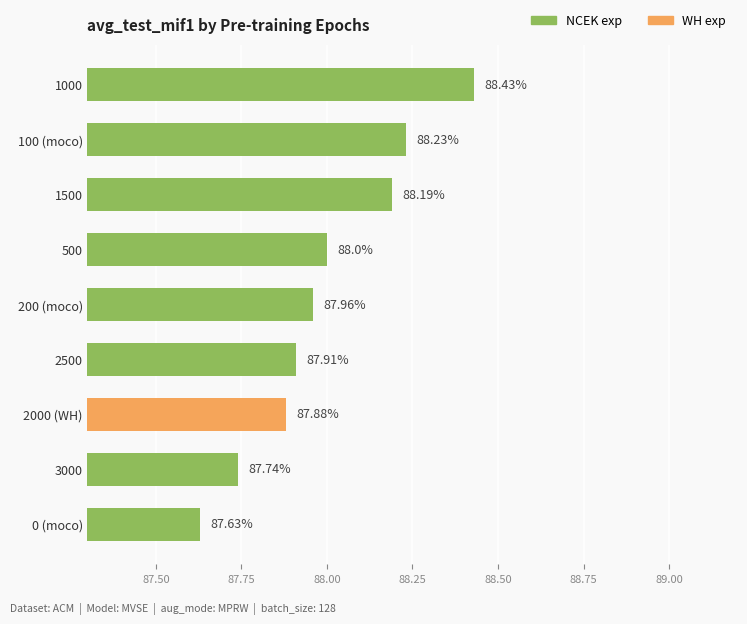

What is the sum of all values?

792.0